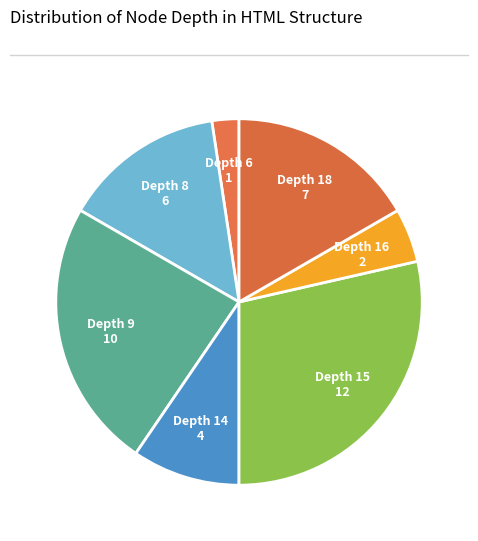

How many segments does this pie chart have?

7